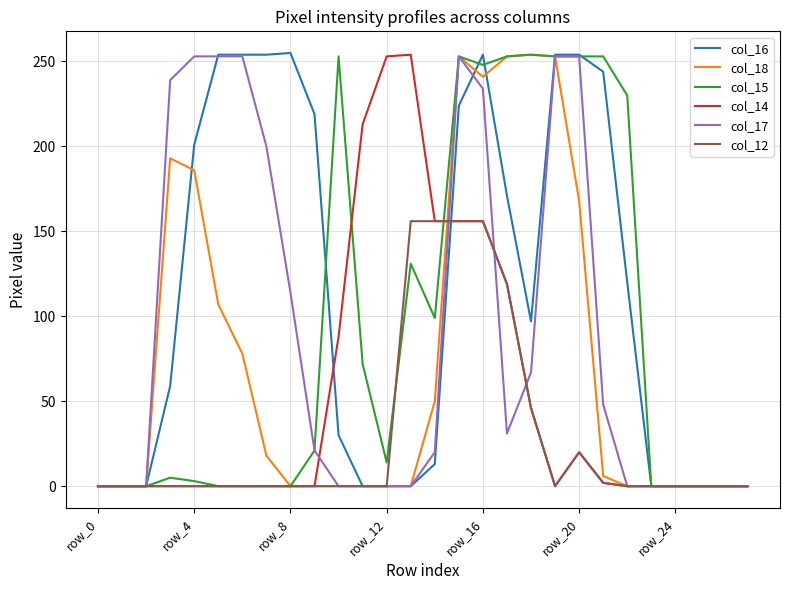

Which series has the largest range (max minus min)?

col_16